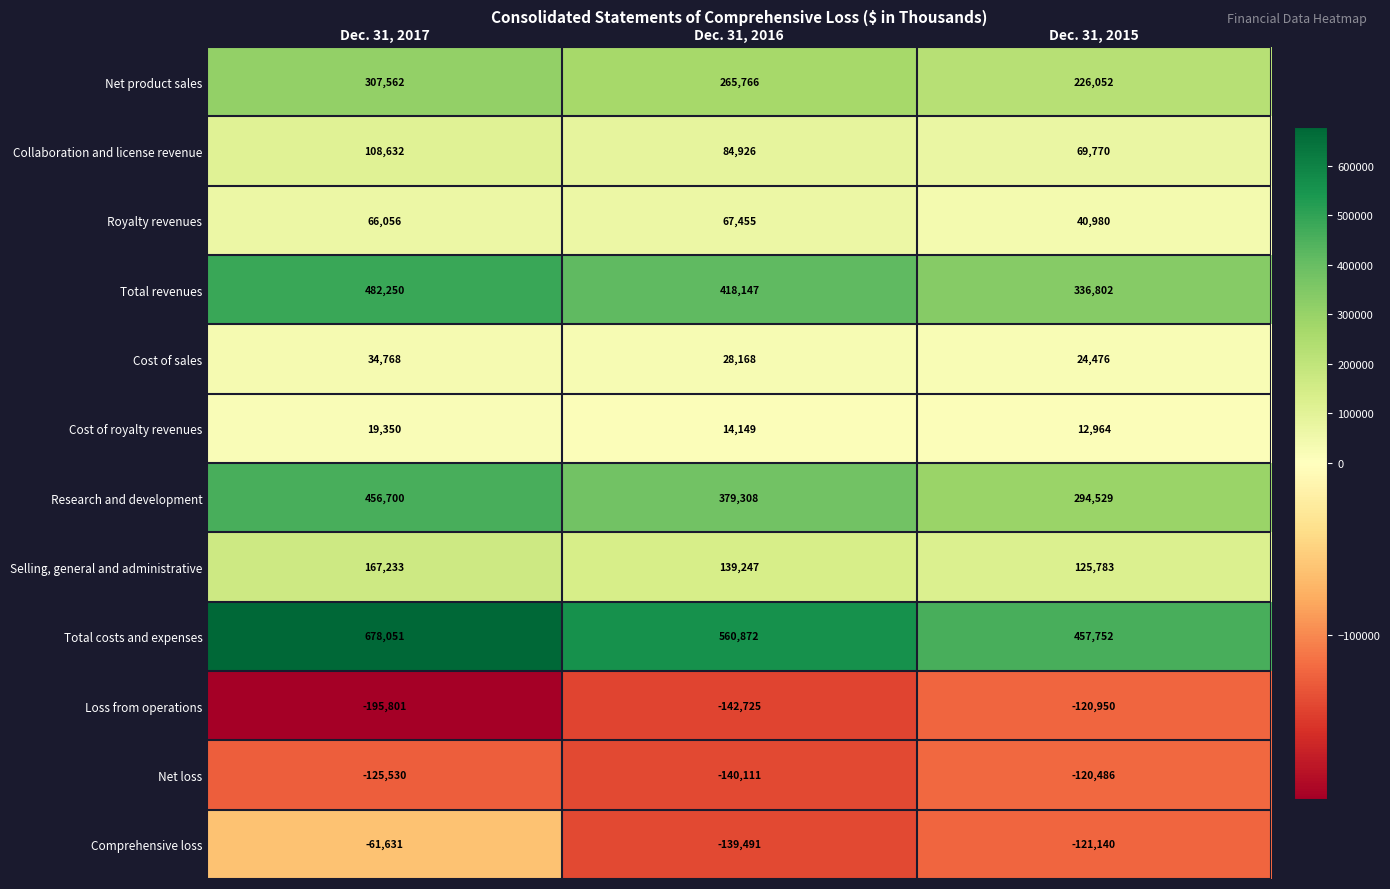

List the labels in order of Total revenues value, largest first.

Dec. 31, 2017, Dec. 31, 2016, Dec. 31, 2015